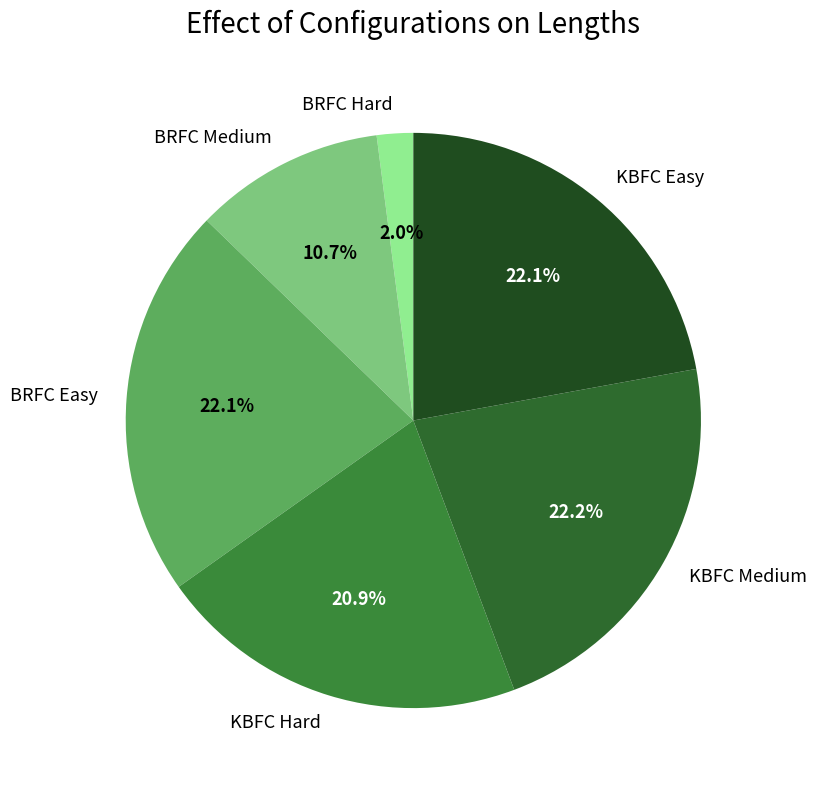

To the nearest percent, what is the difference between the largest and smallest slice percentages?

20%